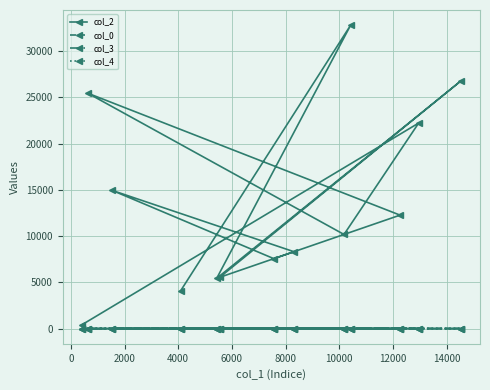

Reading left to right, transcribe all the data shown in this chart.

col_2: 406.0	22224.0	10179.0	25450.0	12268.0	7564.0	14941.0	8314.0	5548.0	26789.0	5435.0	32801.0	4091.0
col_0: 2.8	9.5	9.5	9.8	10.2	10.5	10.5	10.9	10.9	10.9	10.9	10.9	10.9
col_3: 0.0	0.0	0.0	0.0	0.0	7.0	7.0	7.0	2.0	7.0	0.0	0.0	2.0
col_4: 1.0	0.0	0.0	0.0	0.0	0.0	0.0	0.0	0.0	0.0	0.0	0.0	0.0